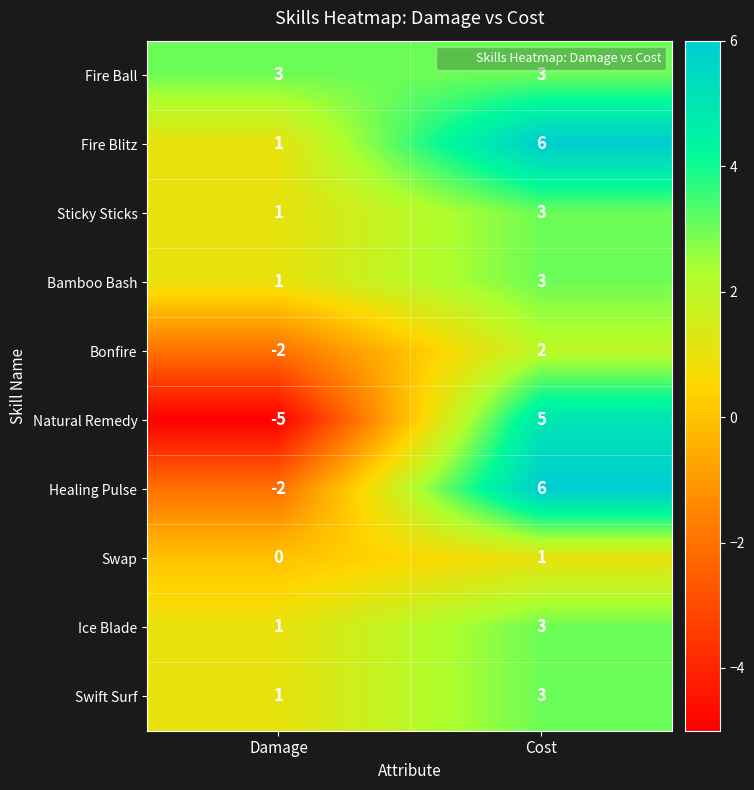

Reading left to right, what are all the values shown in this chart?

Fire Ball: 3	3
Fire Blitz: 1	6
Sticky Sticks: 1	3
Bamboo Bash: 1	3
Bonfire: -2	2
Natural Remedy: -5	5
Healing Pulse: -2	6
Swap: 0	1
Ice Blade: 1	3
Swift Surf: 1	3